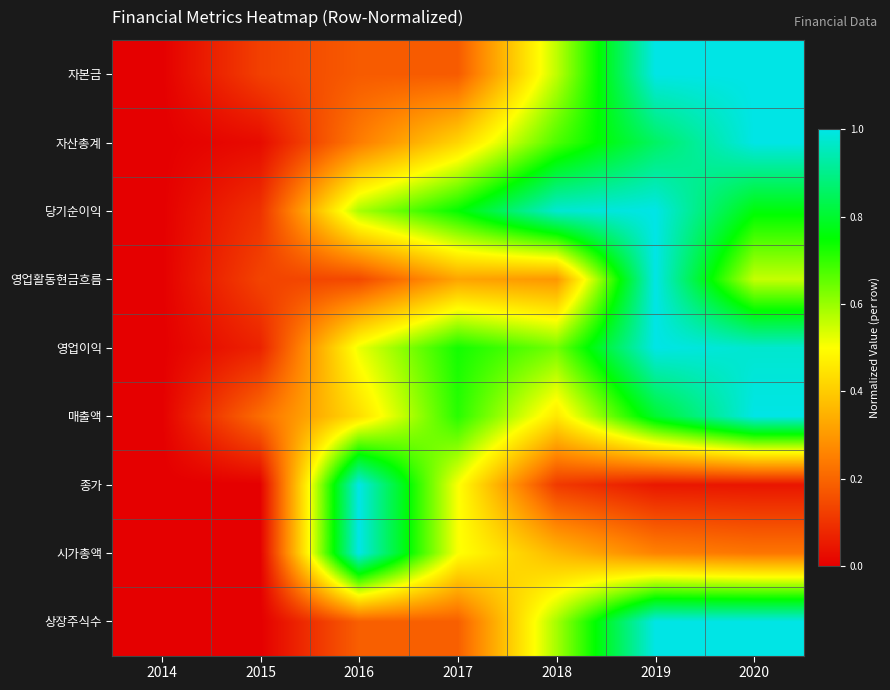

Reading right to left, what are all the values shown in this chart?

자본금: 2020=1.0	2019=1.0	2018=0.6	2017=0.2	2016=0.2	2015=0.1	2014=0.0
자산총계: 2020=1.0	2019=0.9	2018=0.7	2017=0.4	2016=0.2	2015=0.0	2014=0.0
당기순이익: 2020=0.8	2019=1.0	2018=1.0	2017=0.7	2016=0.6	2015=0.1	2014=0.0
영업활동현금흐름: 2020=0.6	2019=1.0	2018=0.3	2017=0.3	2016=0.1	2015=0.1	2014=0.0
영업이익: 2020=1.0	2019=1.0	2018=0.6	2017=0.7	2016=0.5	2015=0.1	2014=0.0
매출액: 2020=1.0	2019=0.8	2018=0.5	2017=0.7	2016=0.4	2015=0.2	2014=0.0
종가: 2020=0.0	2019=0.0	2018=0.1	2017=0.5	2016=1.0	2015=0.0	2014=0.0
시가총액: 2020=0.2	2019=0.3	2018=0.4	2017=0.5	2016=1.0	2015=0.0	2014=0.0
상장주식수: 2020=1.0	2019=1.0	2018=0.6	2017=0.2	2016=0.2	2015=0.0	2014=0.0